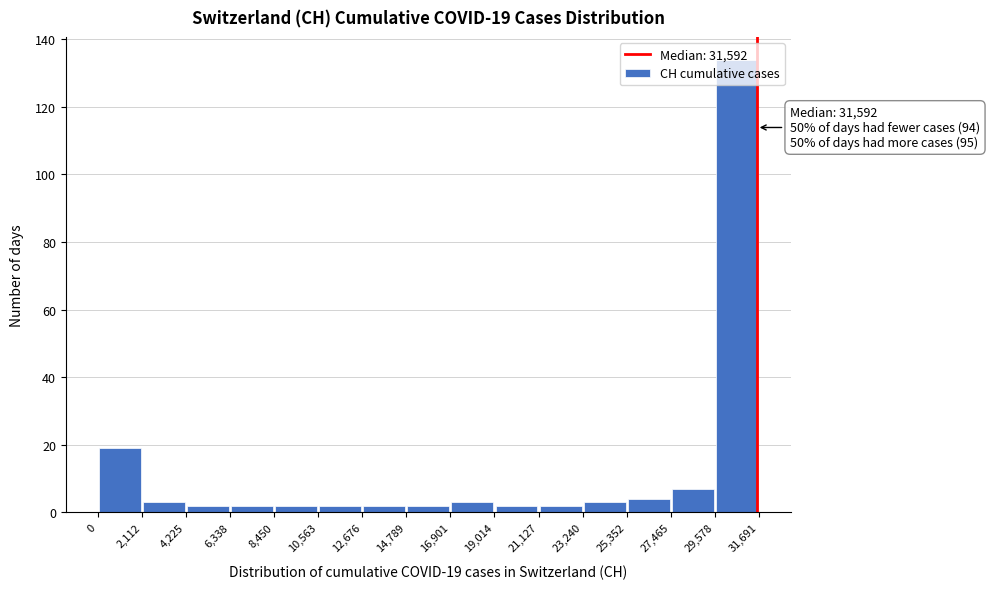

Which range on the x-axis has the tallest bar?

29,578 to 31,691